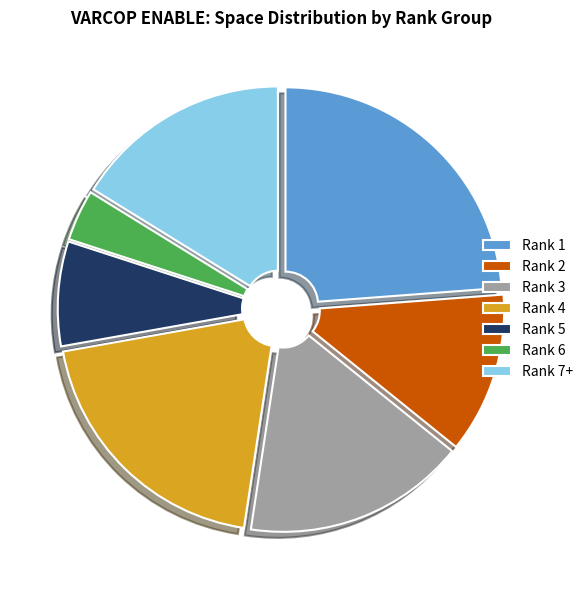

Approximately how many times larger is the value at Rank 5 compared to Rank 7+?

0.5